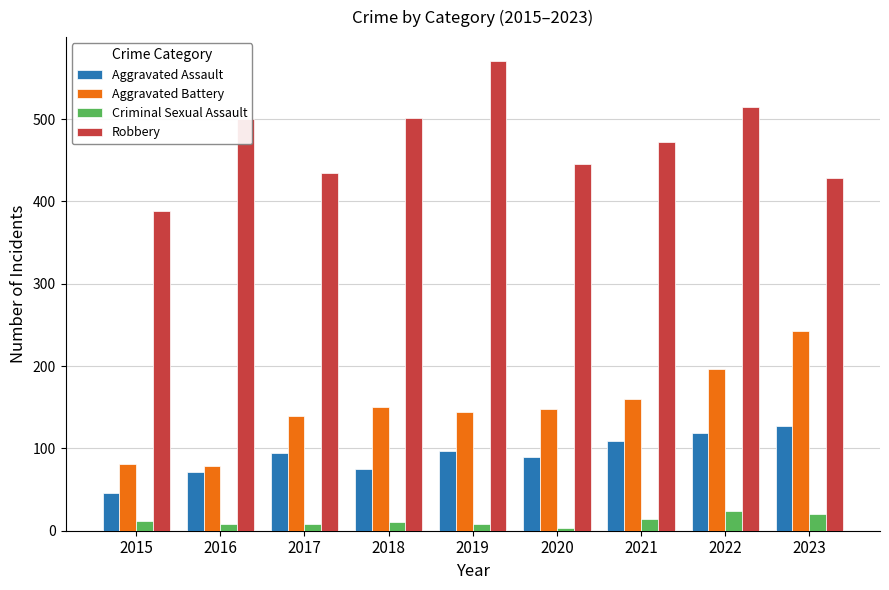

At which label does Aggravated Assault reach its peak?

2023